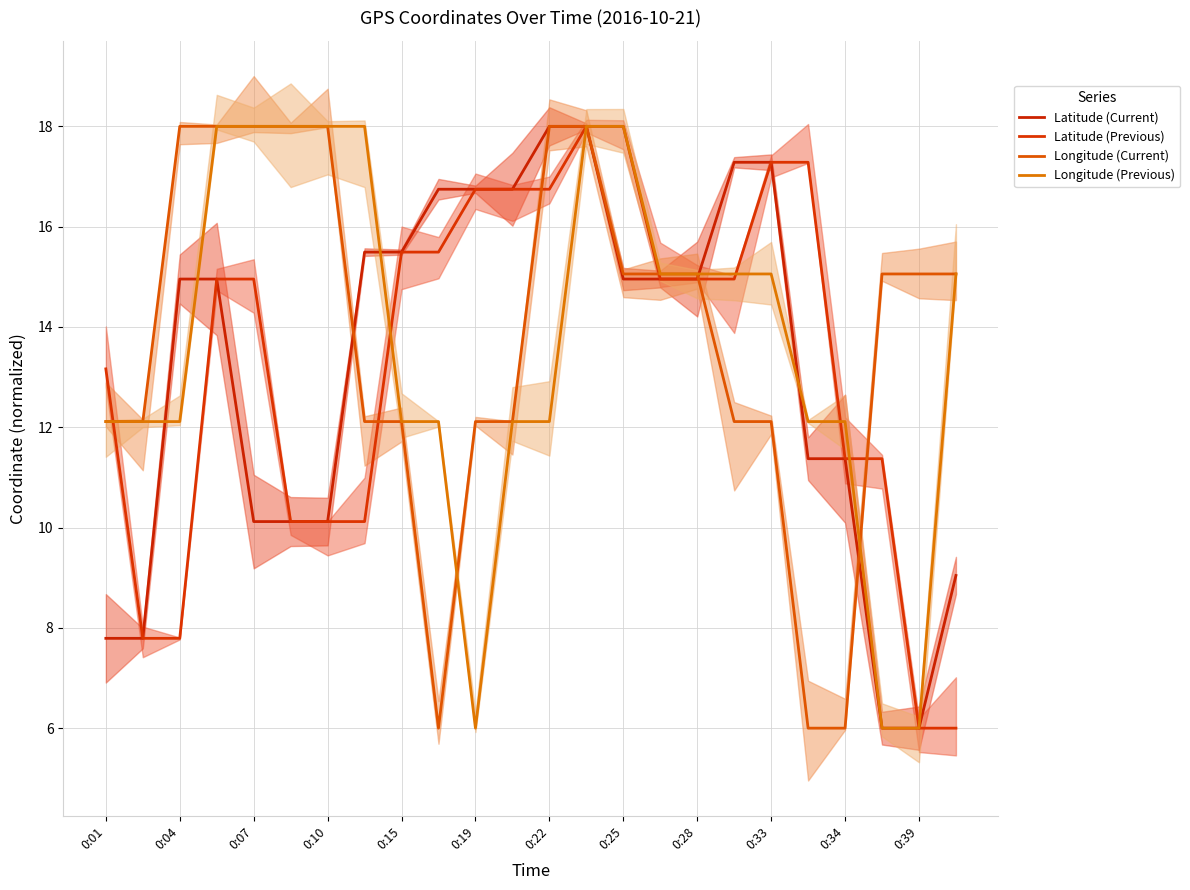

Which series has the largest total across all categories?

Longitude (Current)